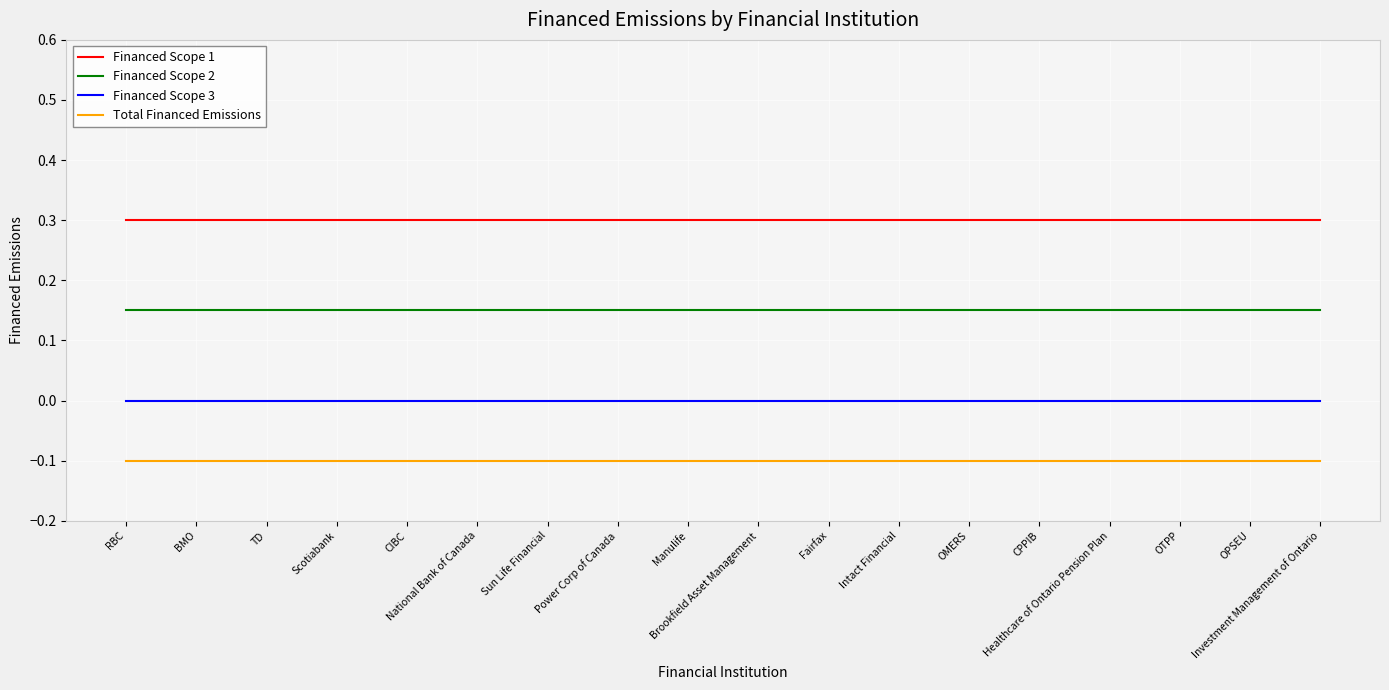

Which series has the largest total across all categories?

Financed Scope 1